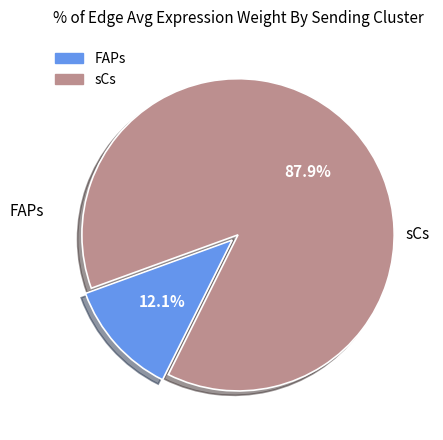

To the nearest percent, what is the difference between the largest and smallest slice percentages?

76%